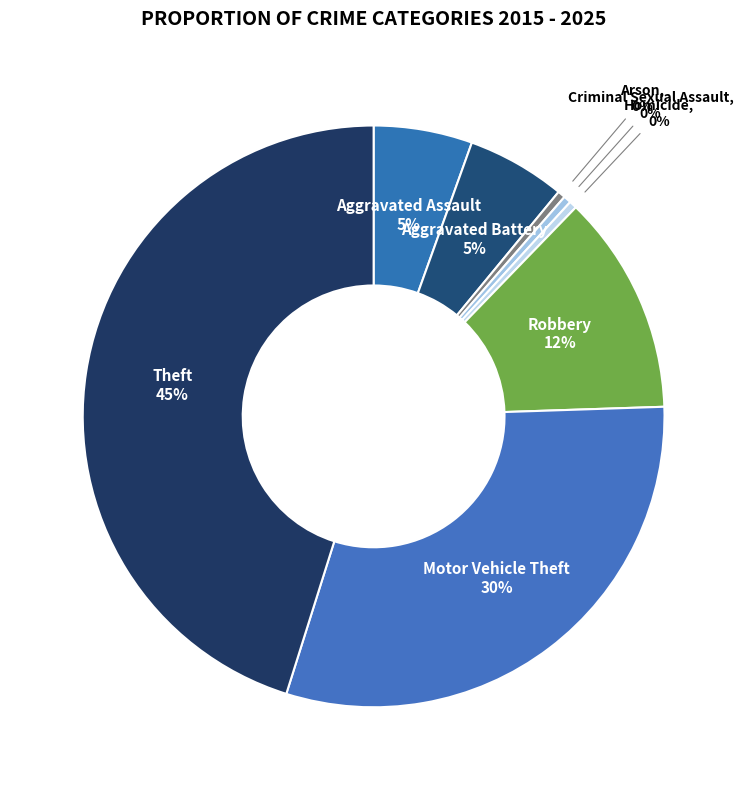

To the nearest percent, what is the average slice percentage?

12%